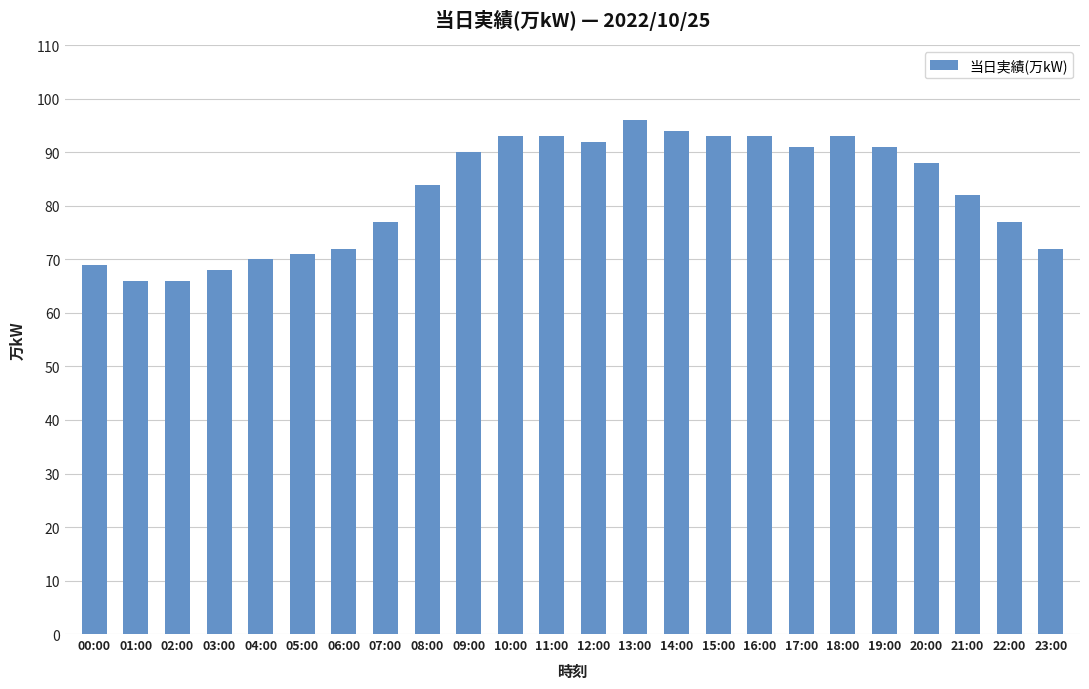

What is the difference between the values at 08:00 and 14:00?

10